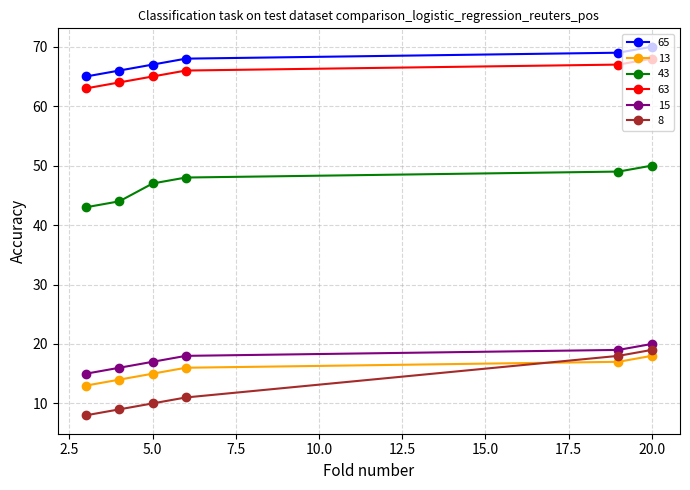

How many values in the 63 series are below 66?

3